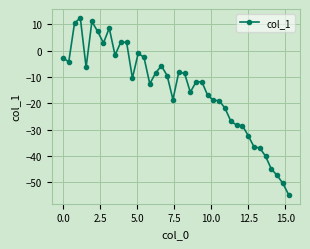

What is the value of the 3rd point from the left?

10.5